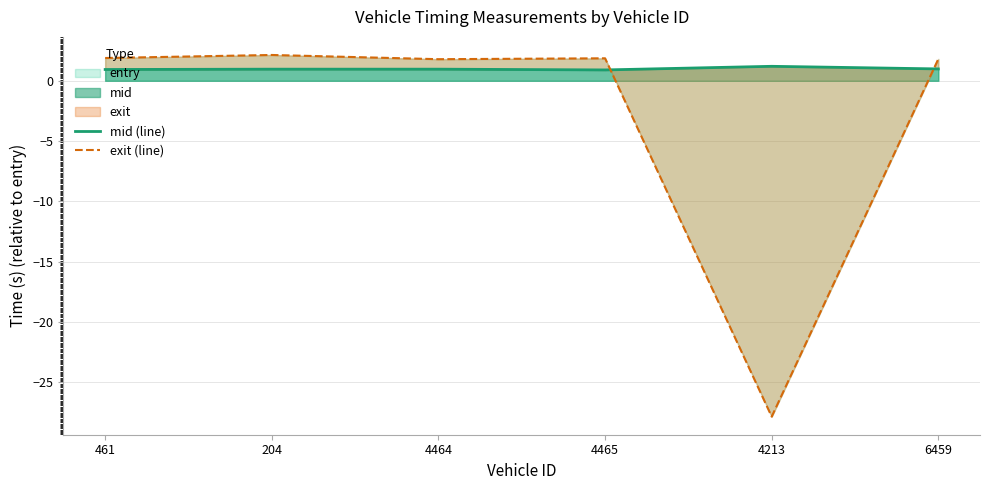

What is the greatest value displayed?

2.1